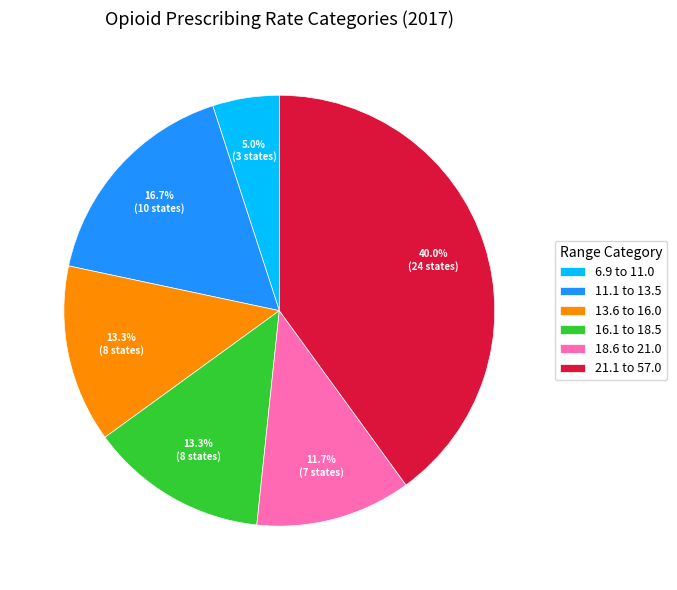

To the nearest percent, what is the combined percentage of 13.6 to 16.0 and 11.1 to 13.5?

30%